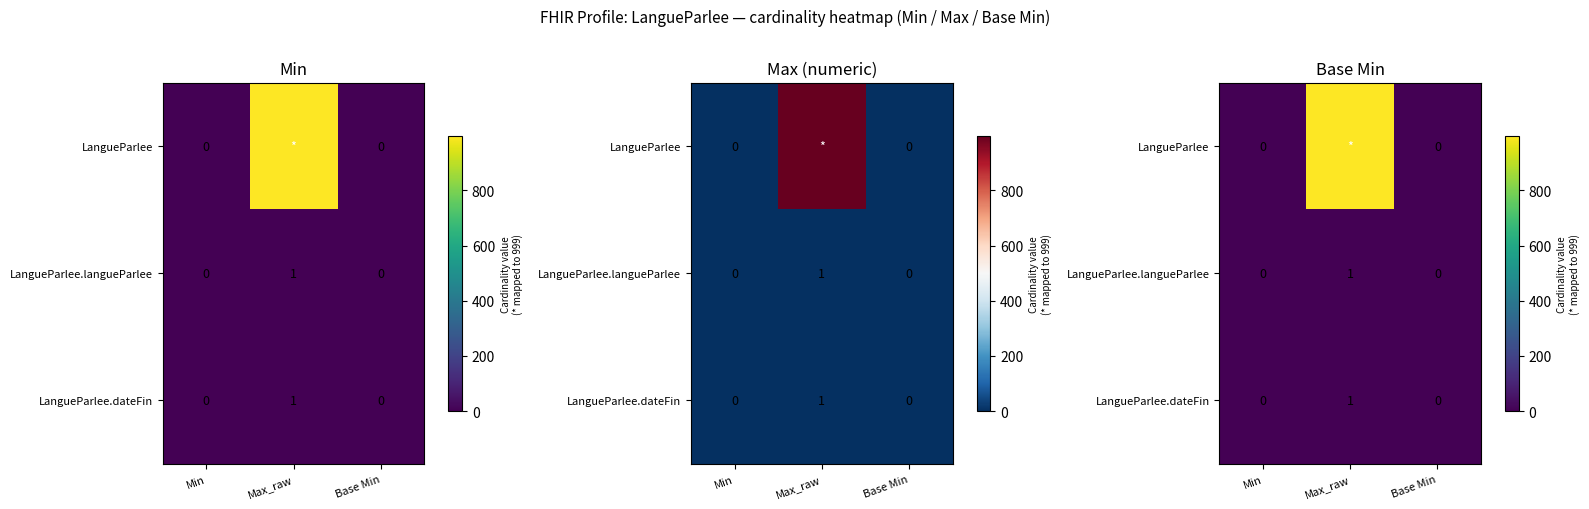

True or false: LangueParlee.dateFin has a value of 0 at Base Min.

True